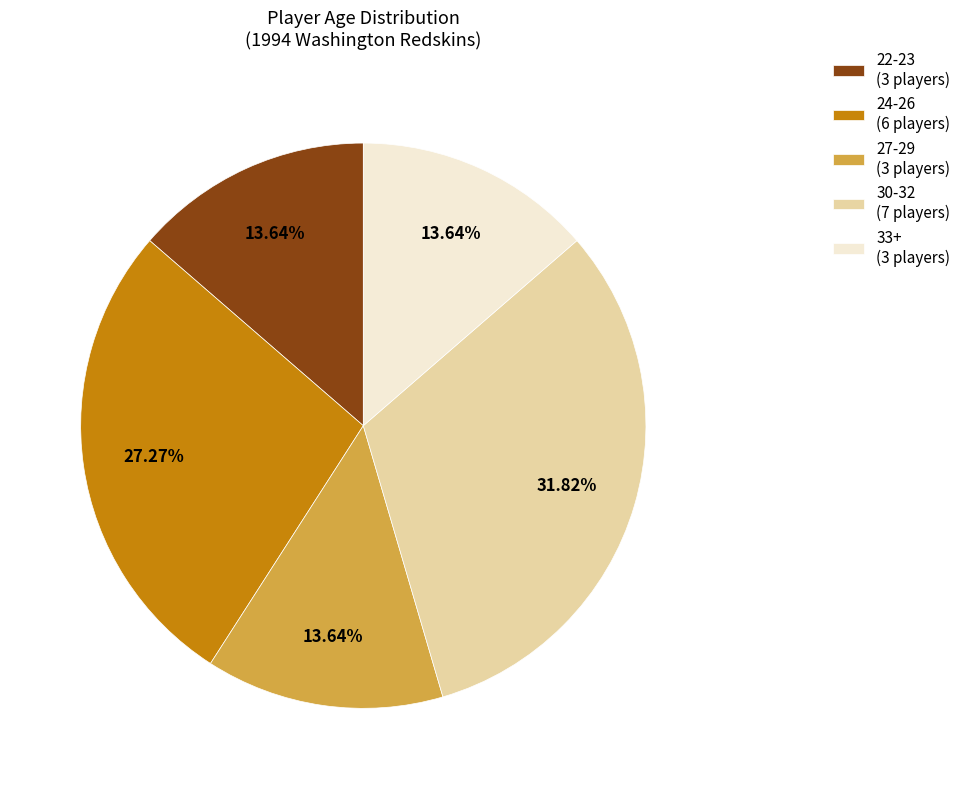

Combined, do 30-32 (7 players) and 27-29 (3 players) account for over 50%?

No